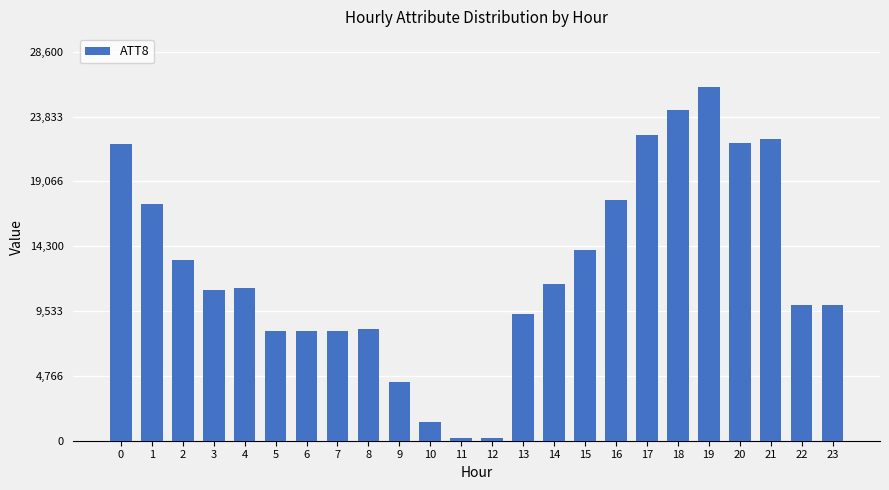

What is the sum of all values?

302800